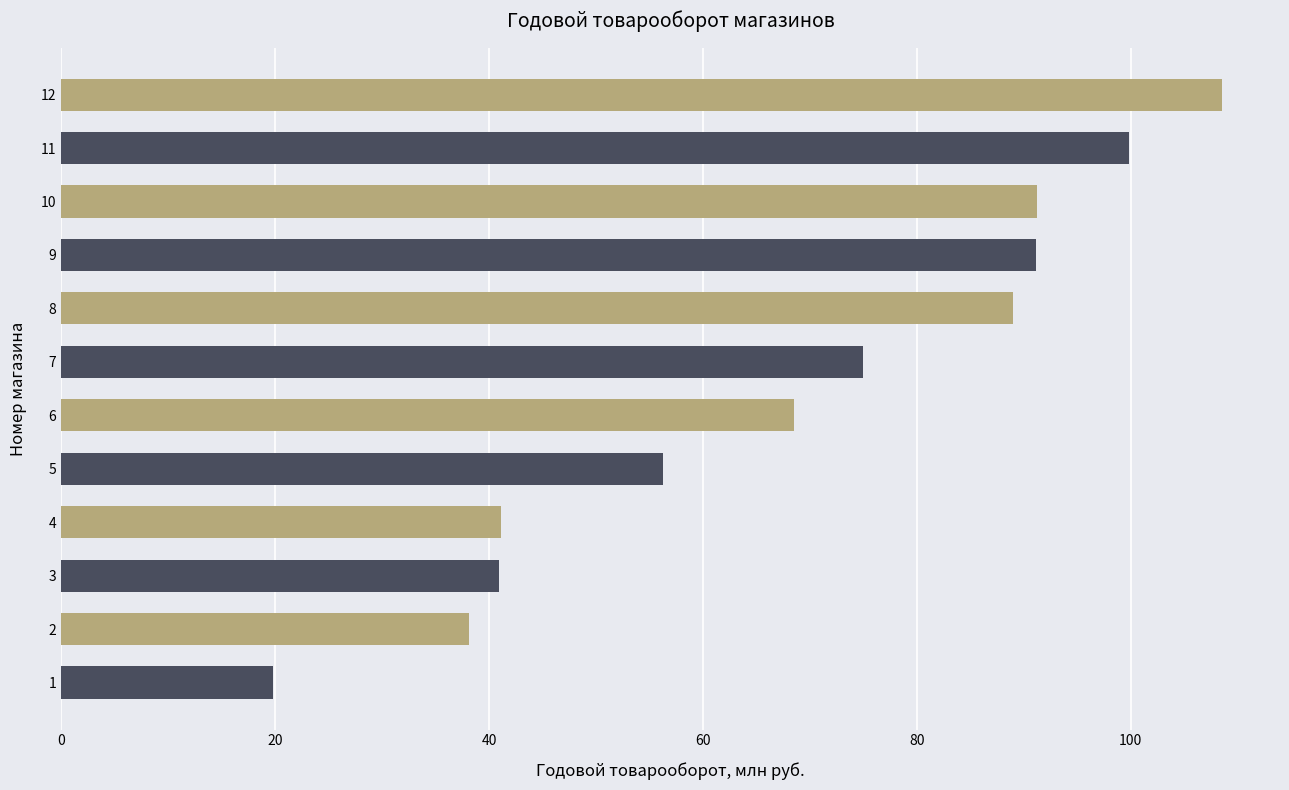

What is the average value?

68.3